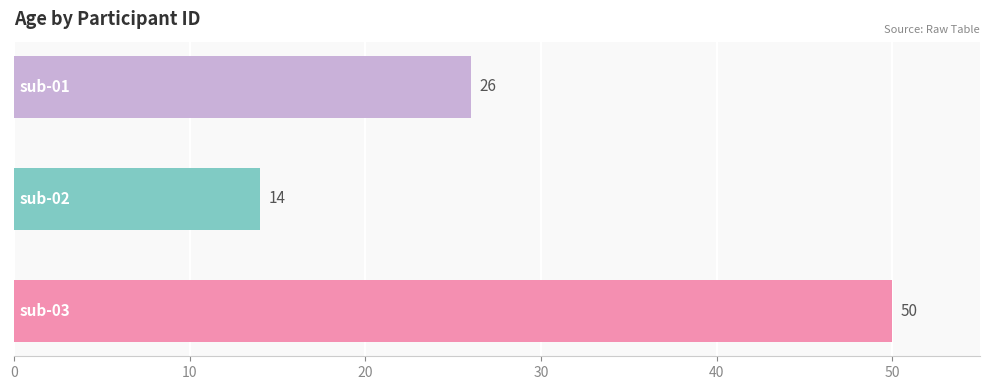

What is the maximum value shown in the chart?

50